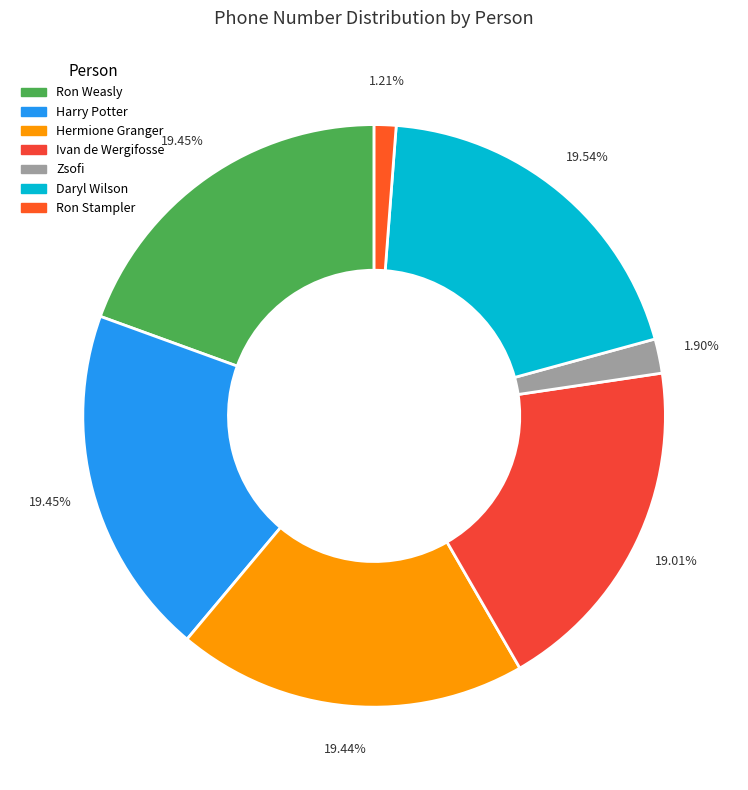

How many slices are in this pie chart?

7